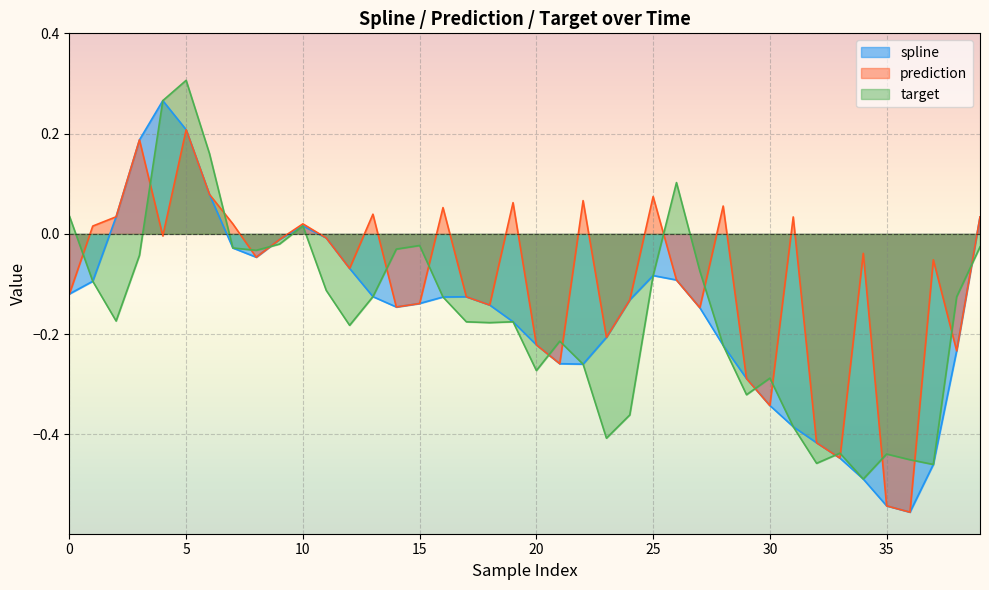

Is it true that prediction equals 0.3 at 5?

False